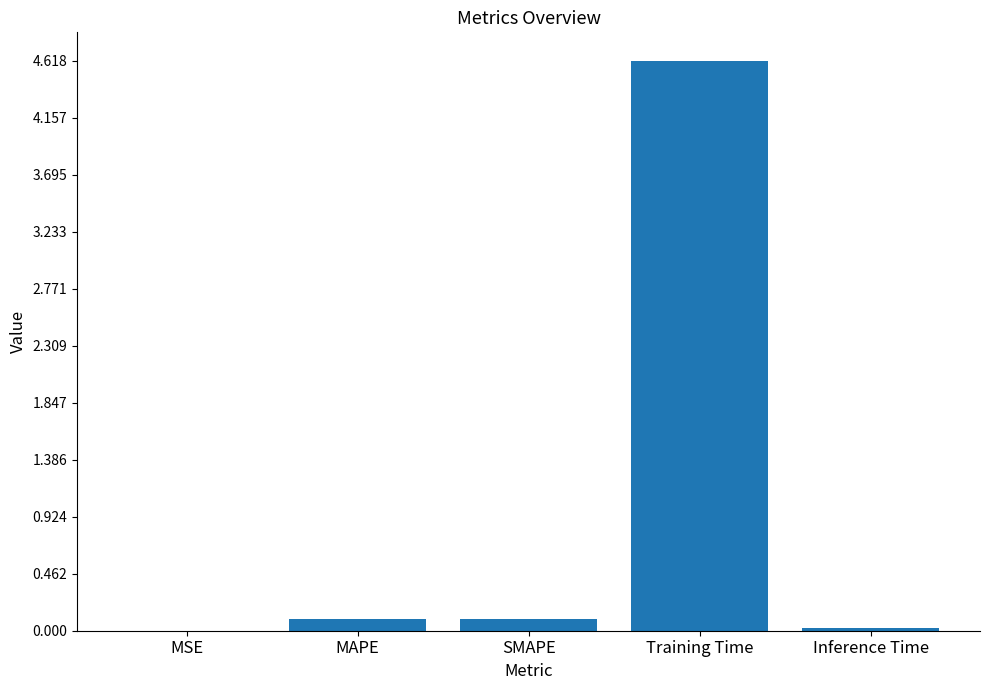

Is it true that the value at Training Time is 4.6?

True